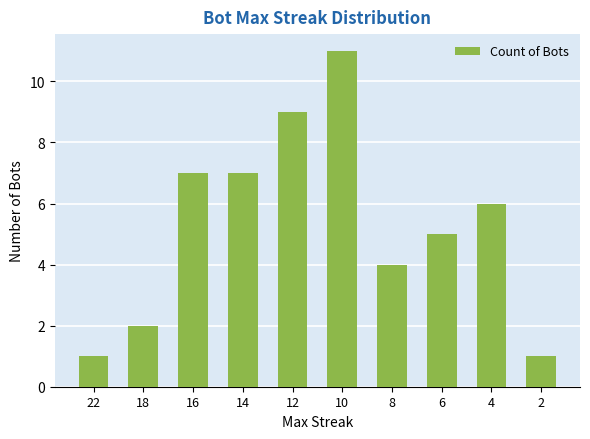

At which category does the chart reach its peak across all series?

10